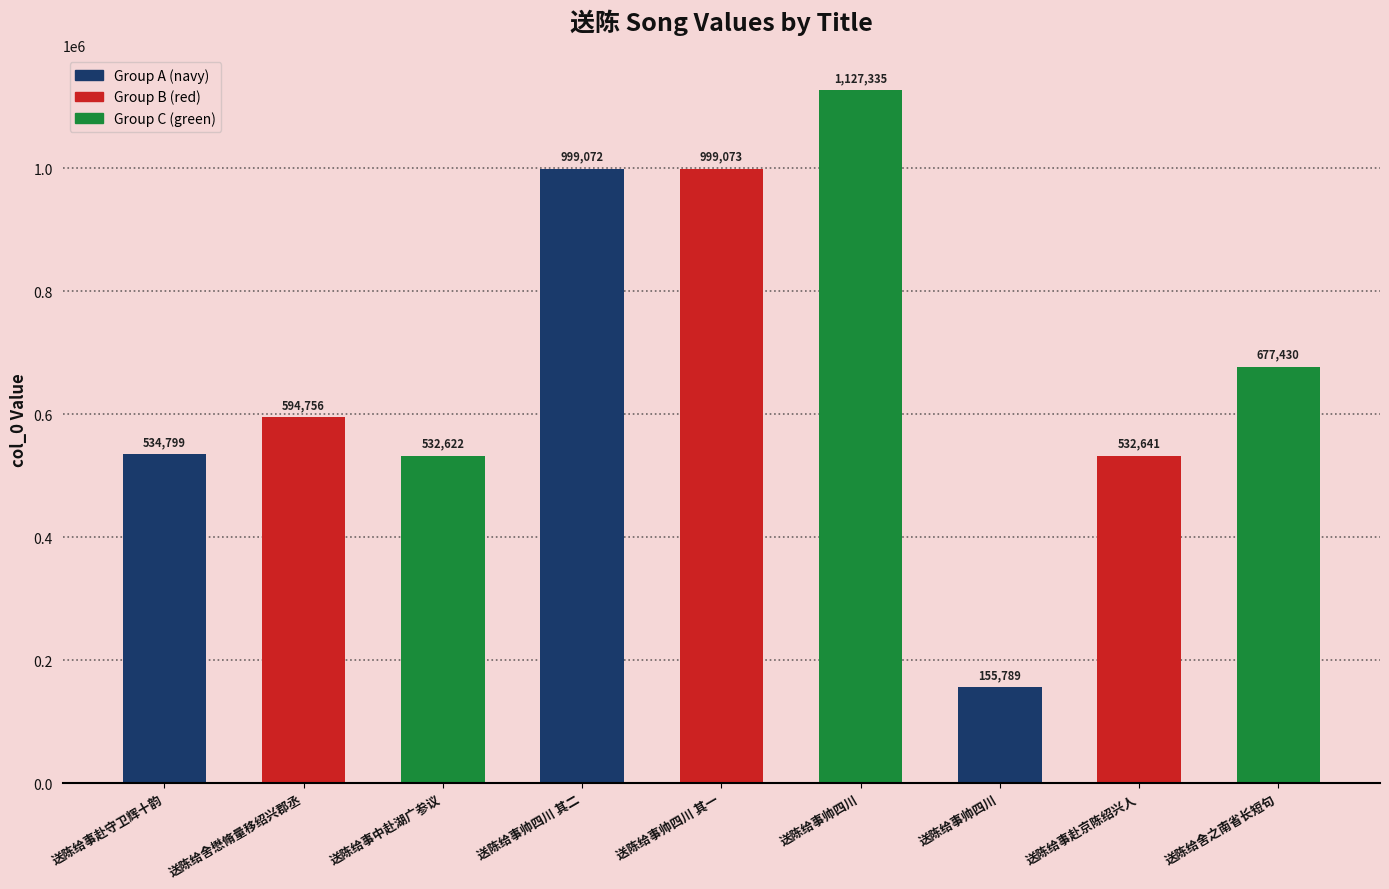

What is the approximate value at 送陈给事赴守卫辉十韵?

534799